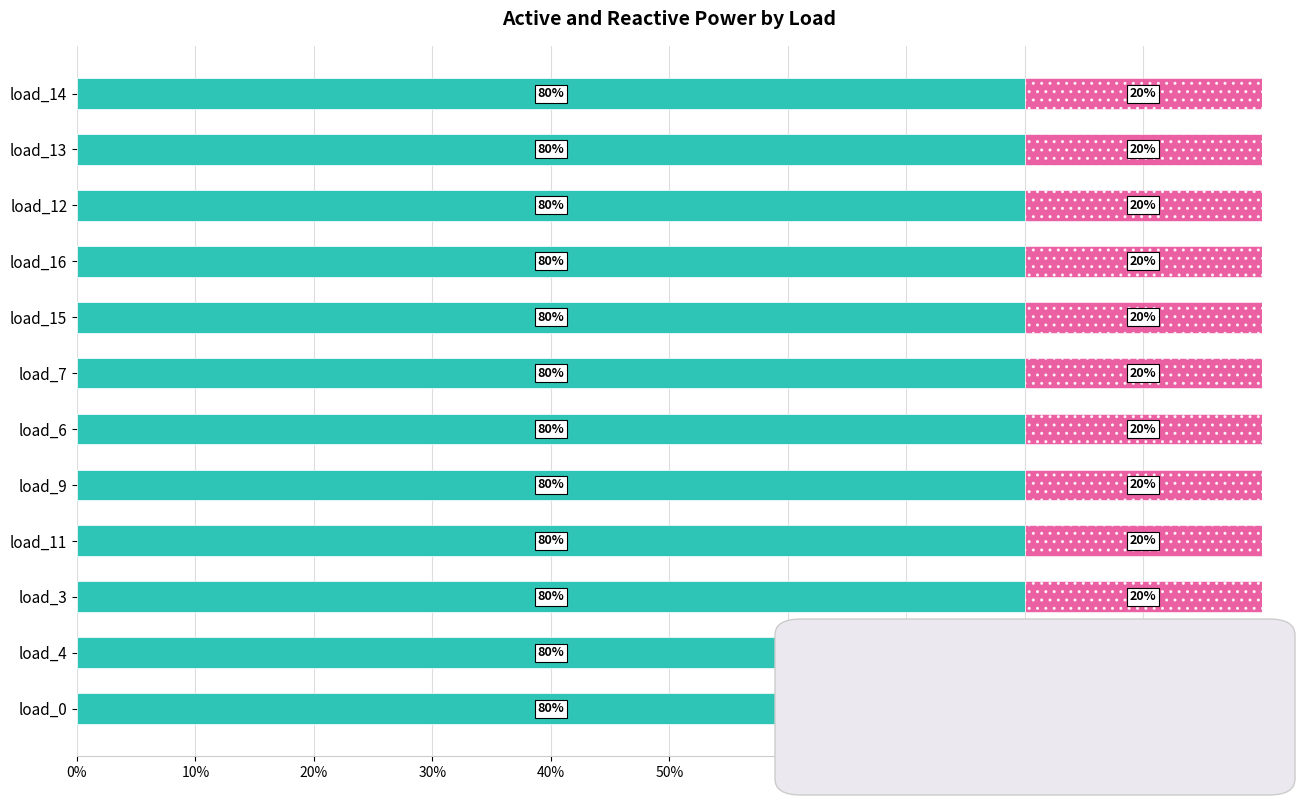

What is the total value across all series at load_7?

100.0